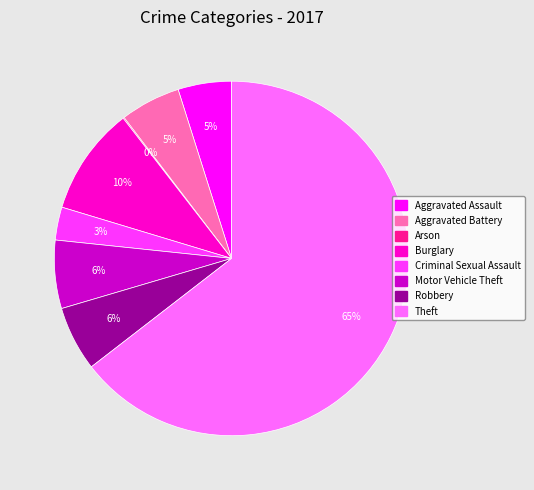

Is the sum of Robbery and Theft greater than half?

Yes